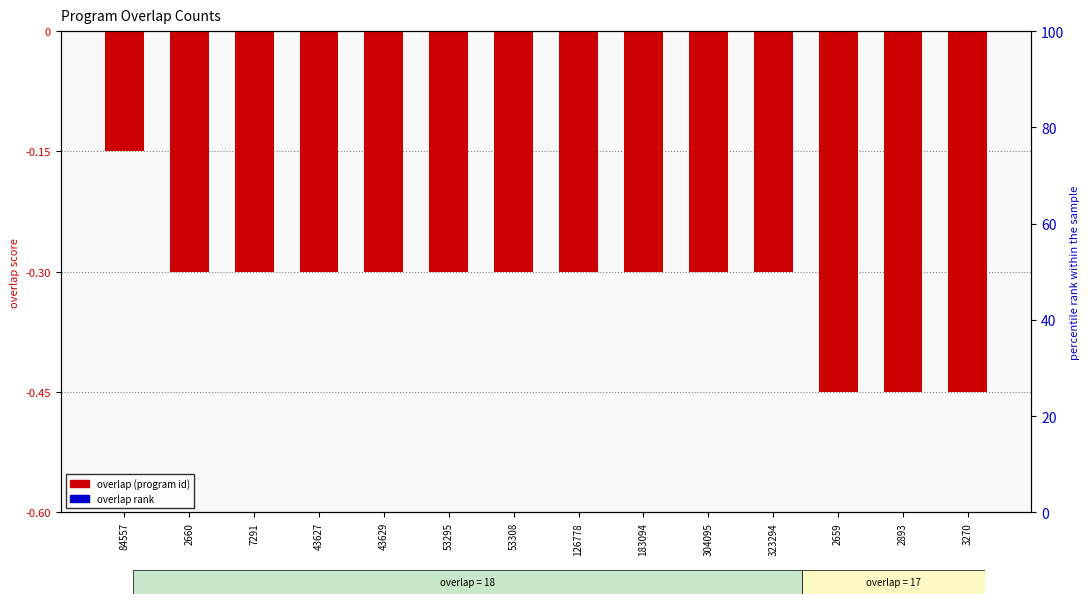

The value of overlap rank at 2659 is -0.0. True or false?

False